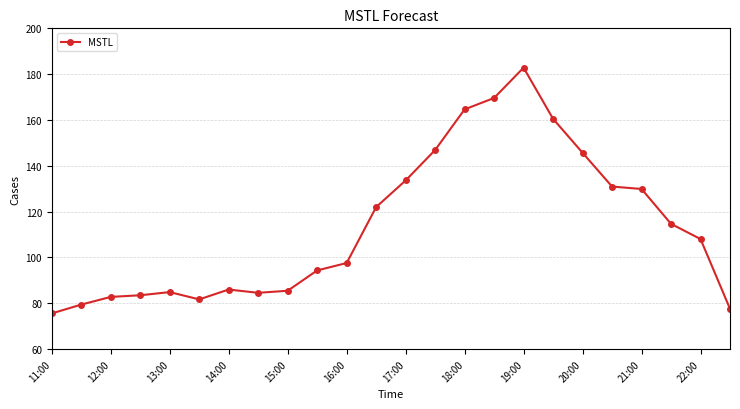

What is the smallest value displayed?

75.6